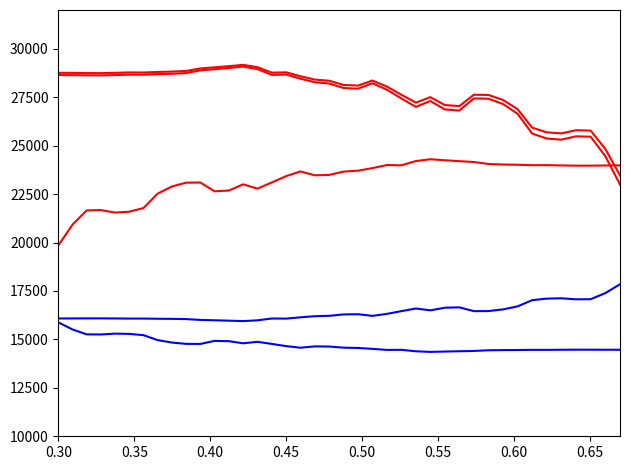

Does the chart have visible grid lines?

No